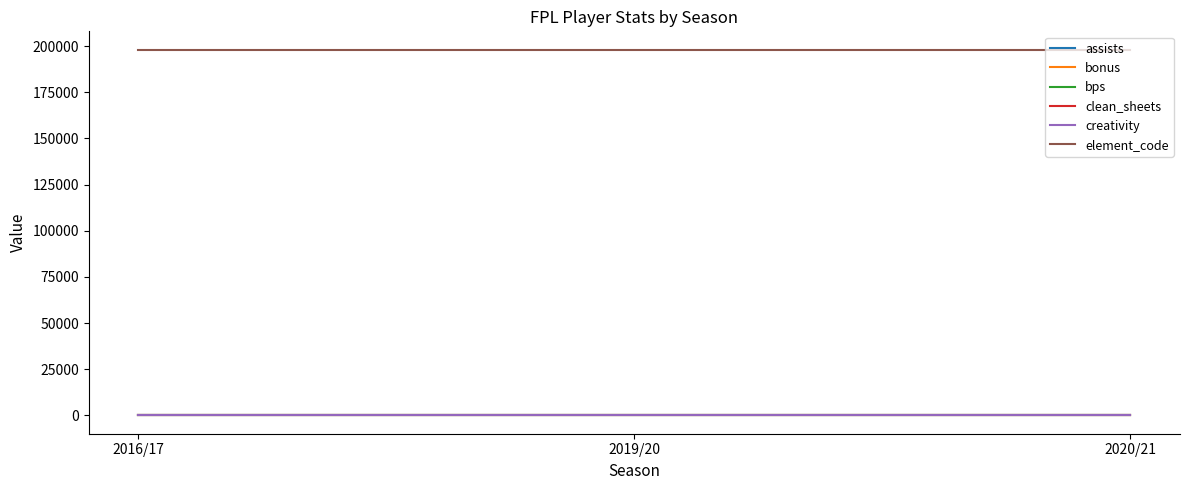

What is the label of the 3rd point from the left?

2020/21